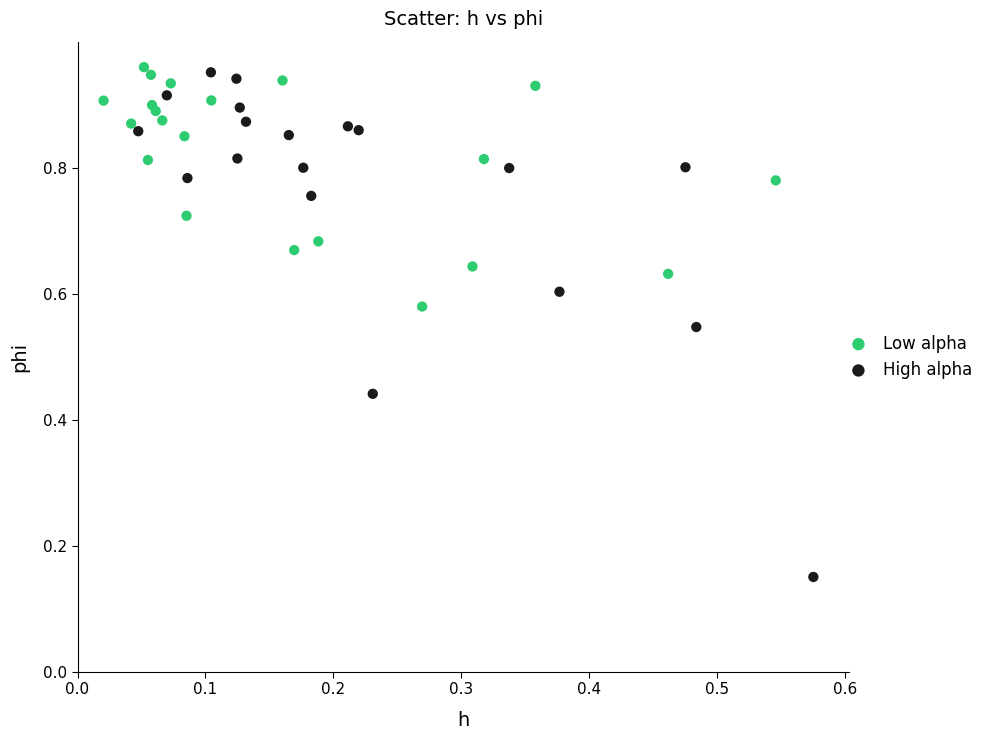

Which series reaches the minimum Y coordinate?

High alpha